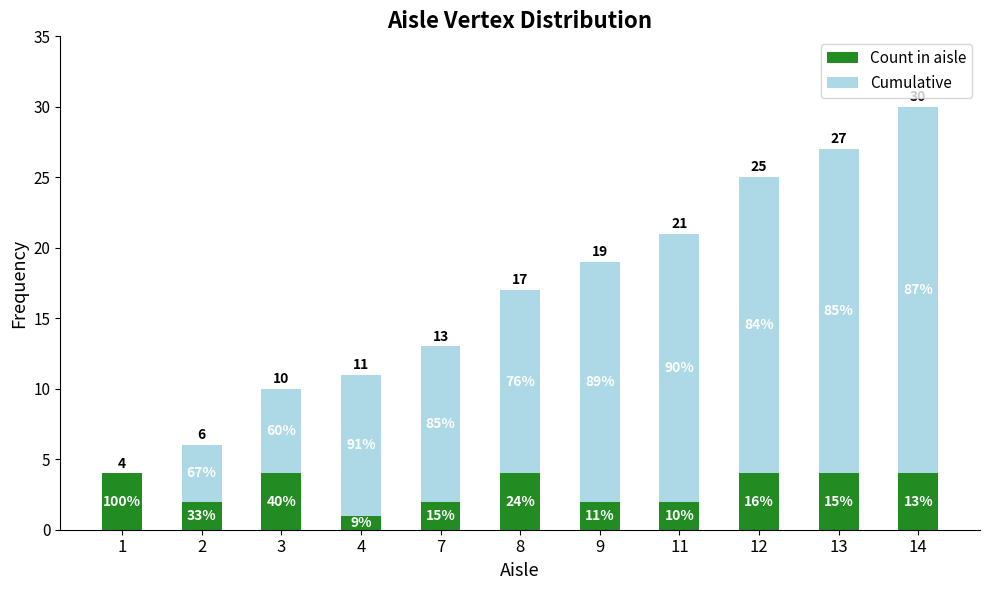

The value of Cumulative at 8 is 20. True or false?

False